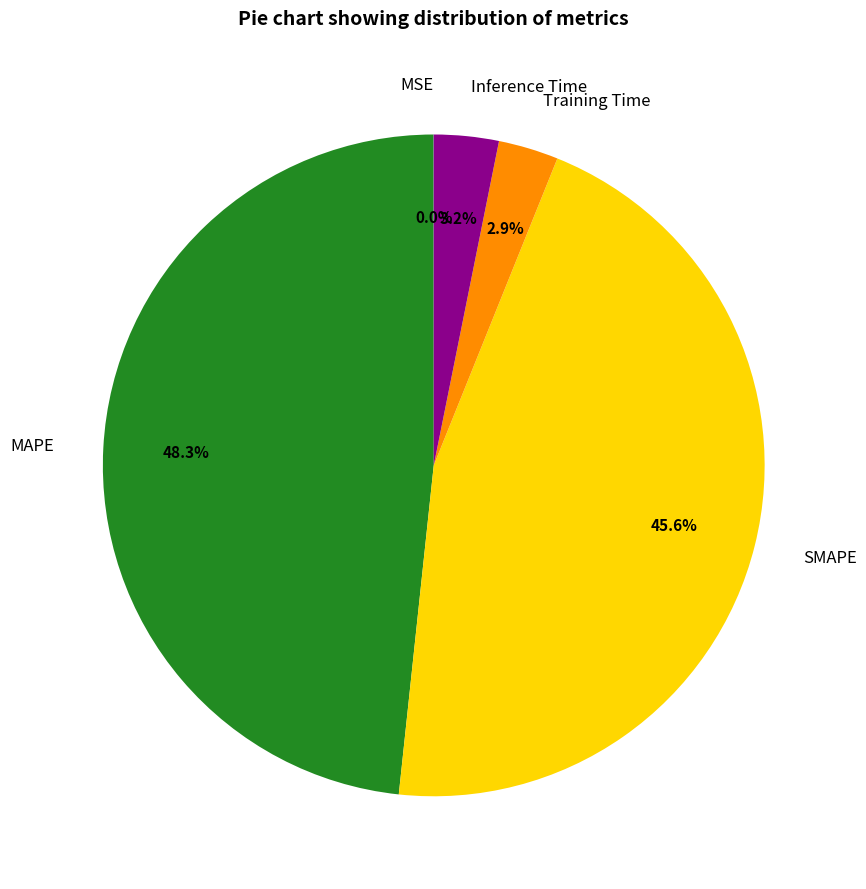

Which slice is the largest?

MAPE